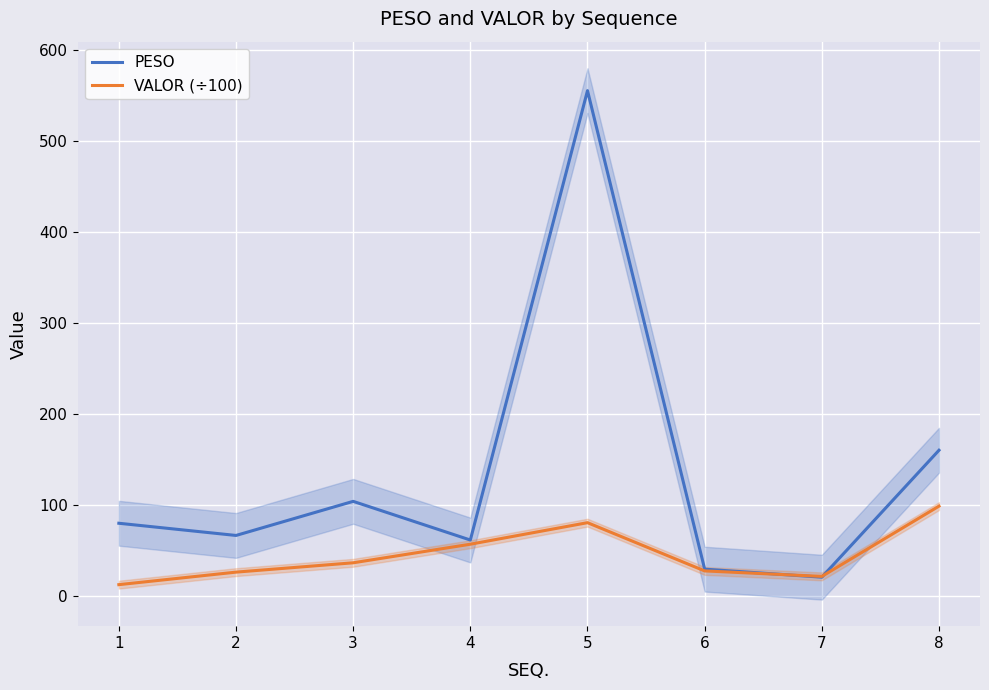

How many data points does each series have?

8